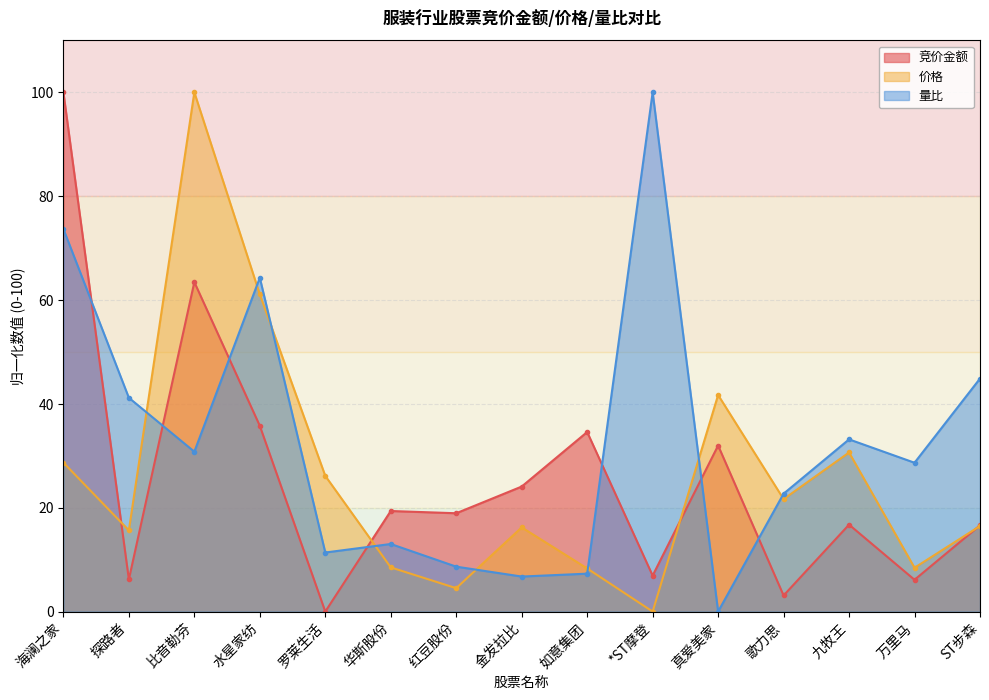

What is the total value across all series at 金发拉比?

47.0